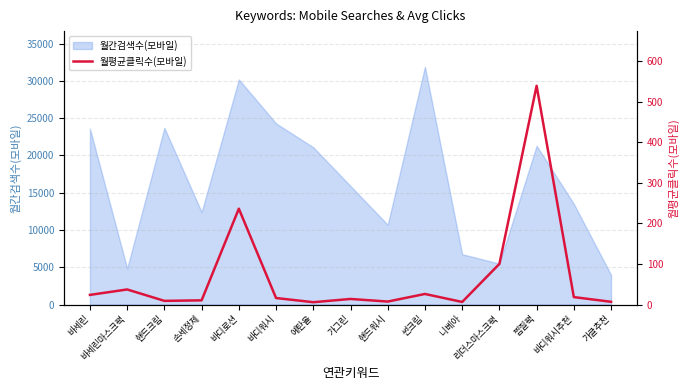

What is the lowest value of the 월간검색수(모바일) series?

3970